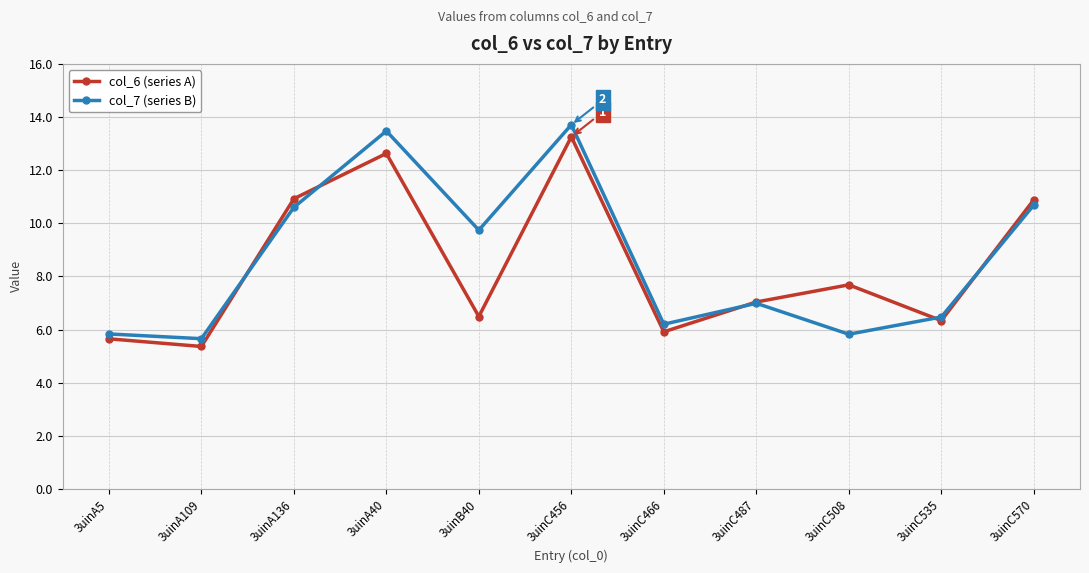

The value of col_6 (series A) at 3uinA40 is 5.4. True or false?

False